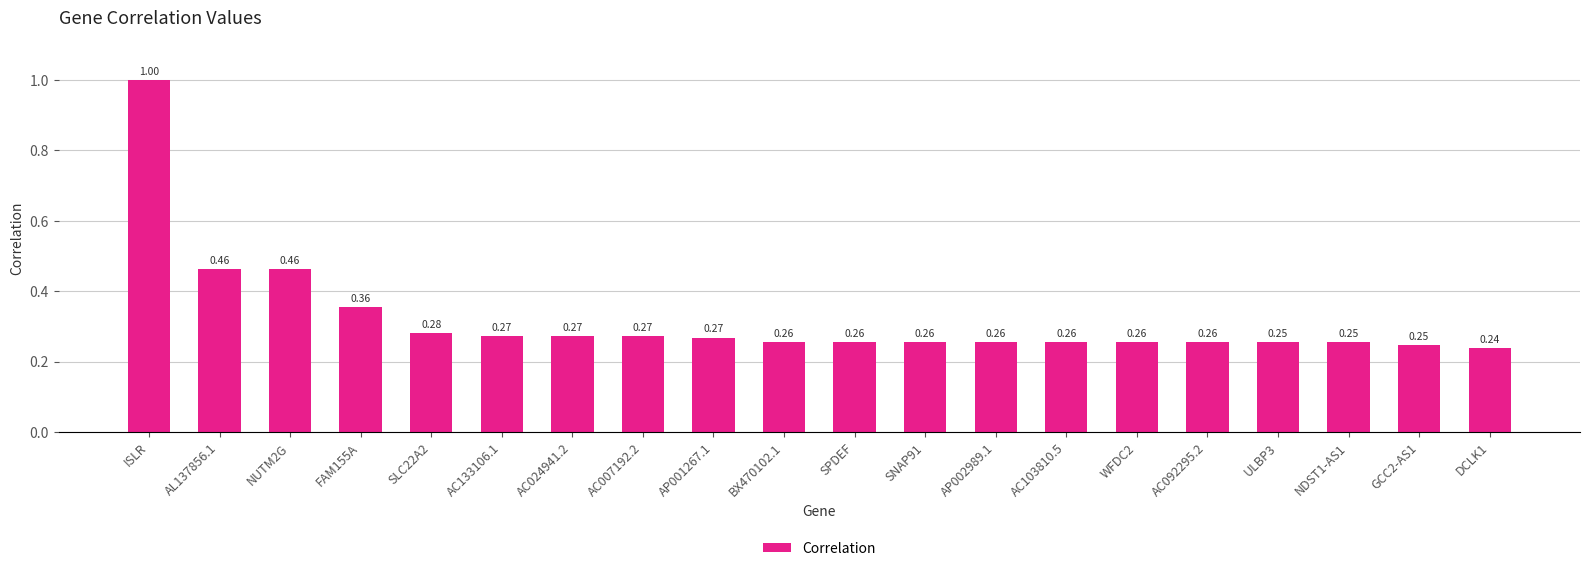

What position from the left is AC103810.5?

14